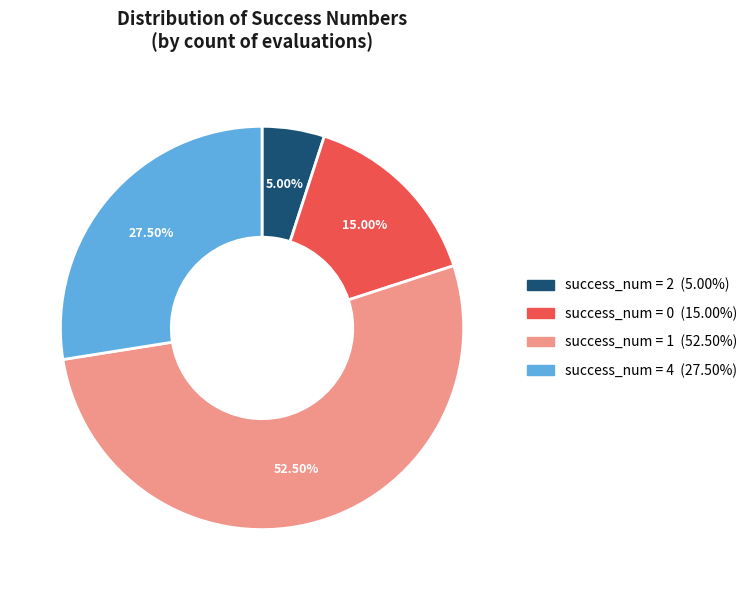

Does any single category account for the majority?

Yes